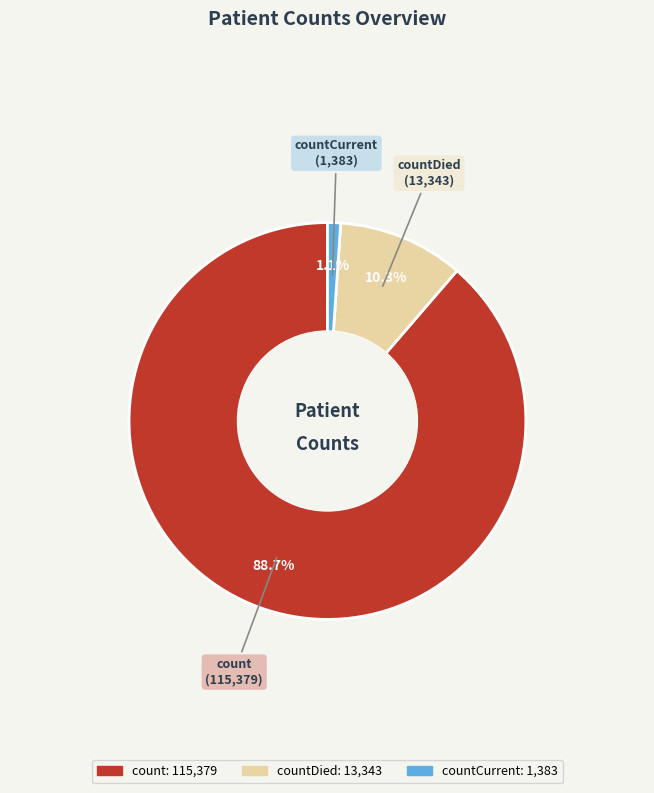

How many segments does this pie chart have?

3